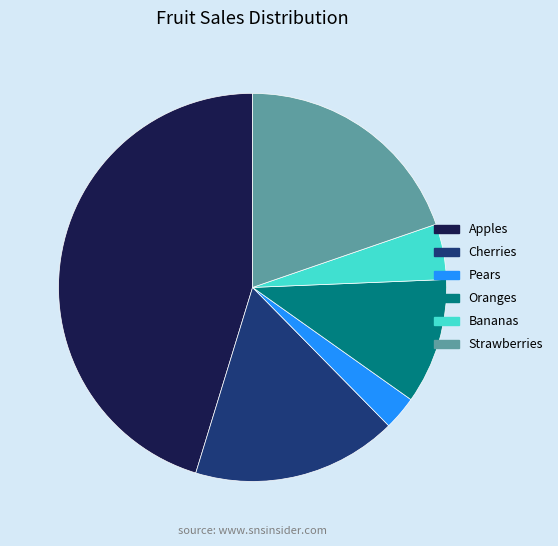

Is Pears the majority of the pie?

No